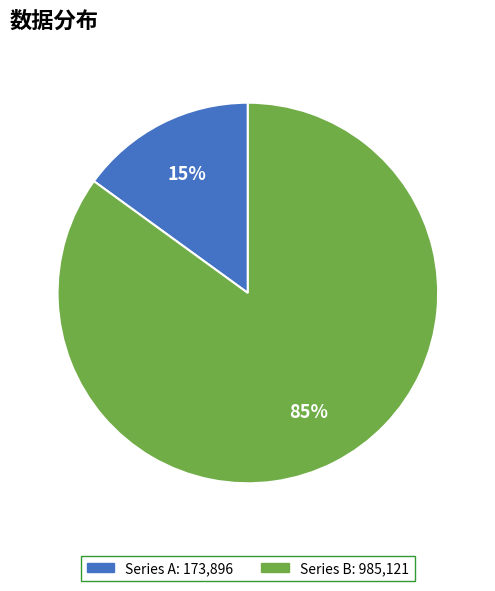

Does any single category account for the majority?

Yes